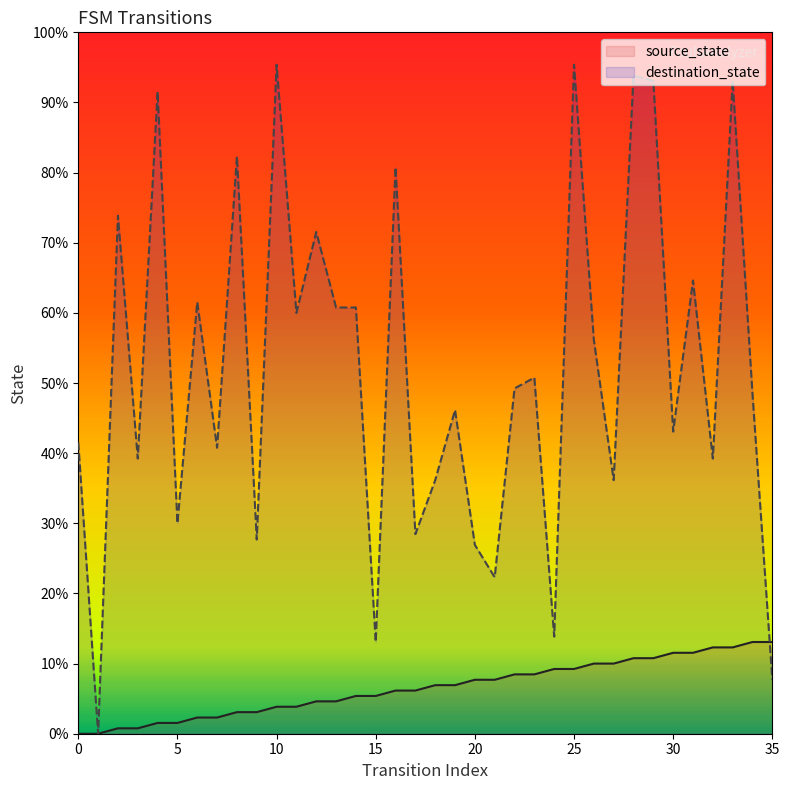

What are all the series names shown in the legend?

source_state, destination_state